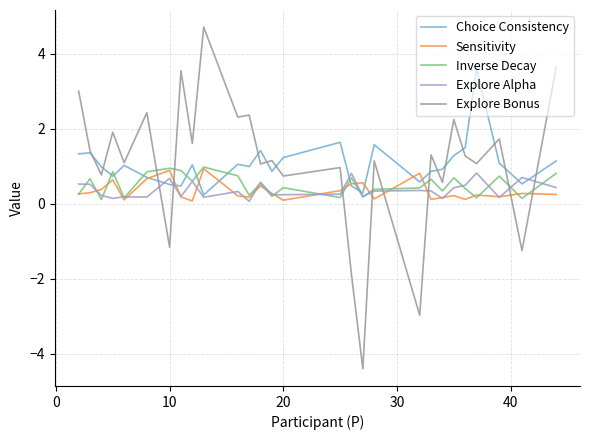

What is the smallest value displayed?

-4.4